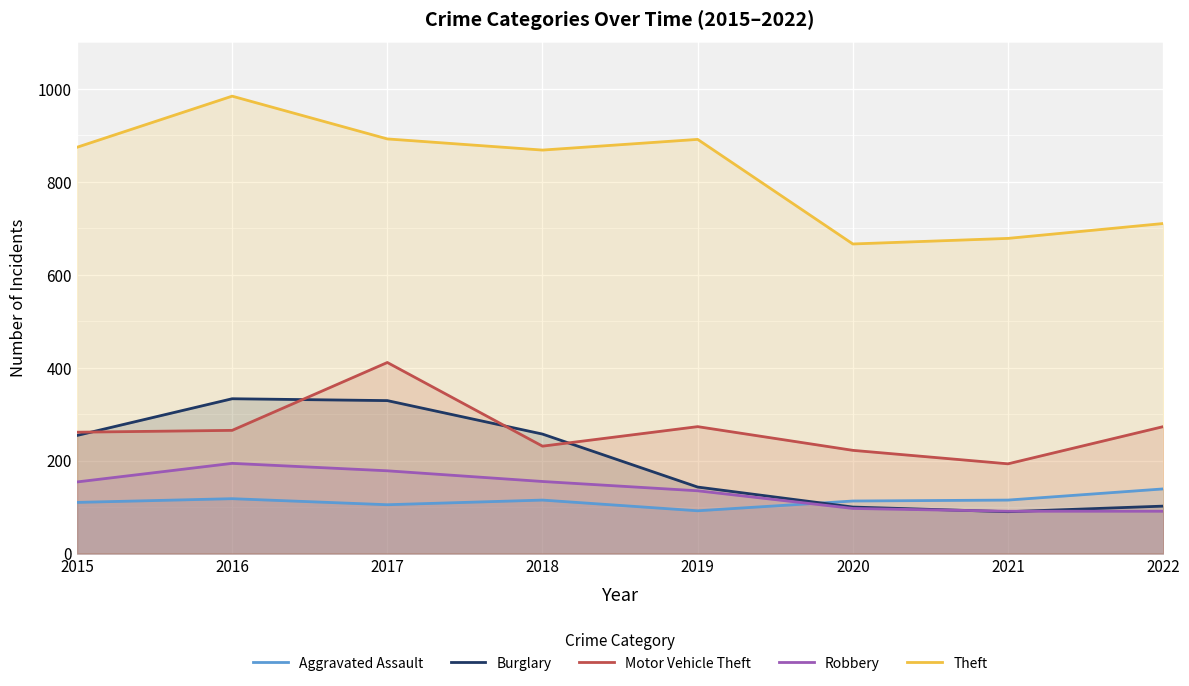

List the labels in order of Burglary value, smallest first.

2021, 2020, 2022, 2019, 2015, 2018, 2017, 2016